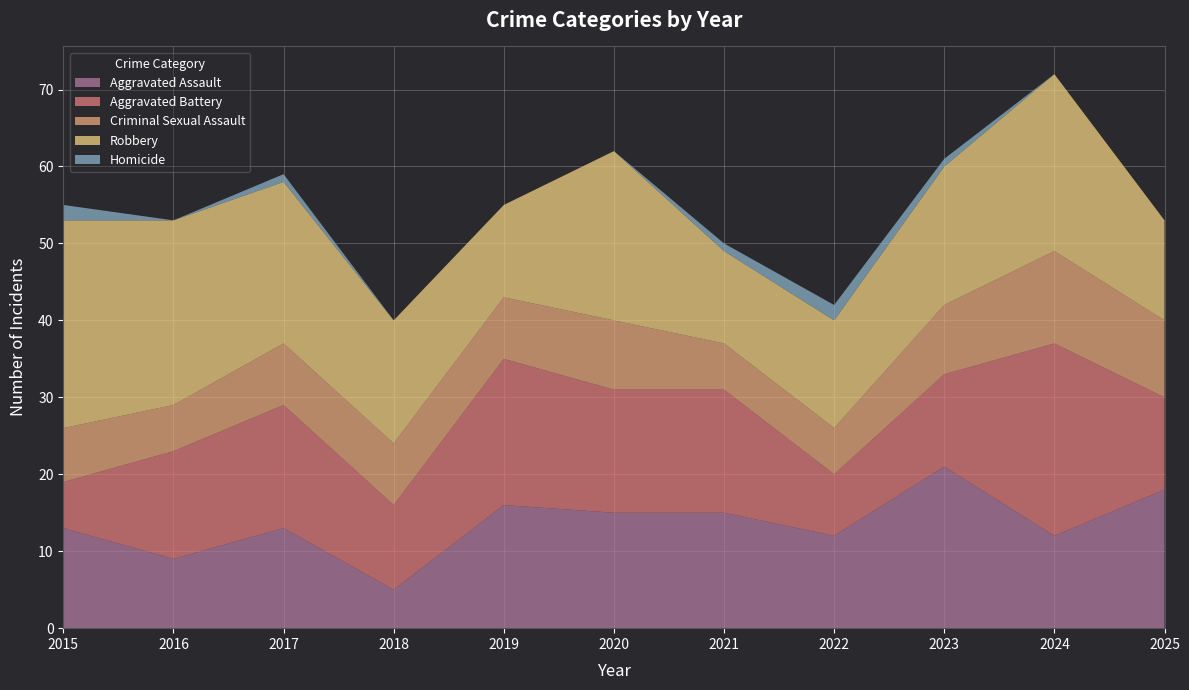

Reading right to left, what are all the values shown in this chart?

Aggravated Assault: 2025=18	2024=12	2023=21	2022=12	2021=15	2020=15	2019=16	2018=5	2017=13	2016=9	2015=13
Aggravated Battery: 2025=12	2024=25	2023=12	2022=8	2021=16	2020=16	2019=19	2018=11	2017=16	2016=14	2015=6
Criminal Sexual Assault: 2025=10	2024=12	2023=9	2022=6	2021=6	2020=9	2019=8	2018=8	2017=8	2016=6	2015=7
Robbery: 2025=13	2024=23	2023=18	2022=14	2021=12	2020=22	2019=12	2018=16	2017=21	2016=24	2015=27
Homicide: 2025=0	2024=0	2023=1	2022=2	2021=1	2020=0	2019=0	2018=0	2017=1	2016=0	2015=2